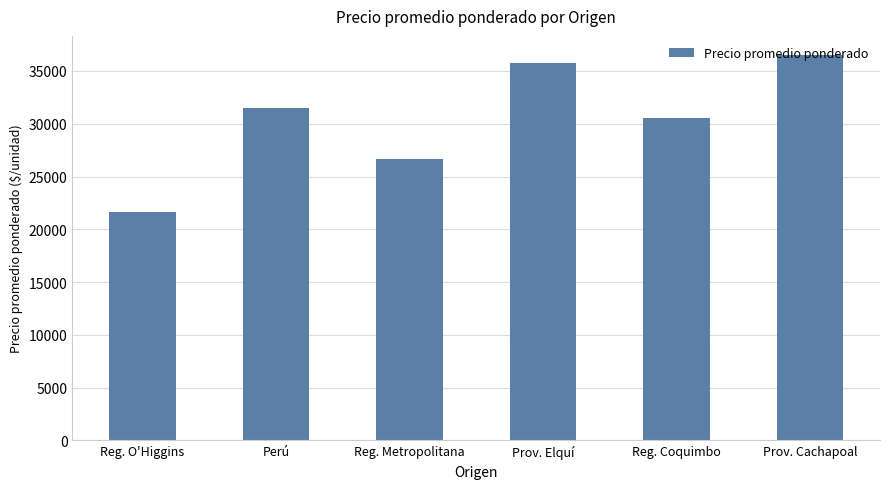

Approximately how many times larger is the value at Reg. Coquimbo compared to Reg. O'Higgins?

1.4